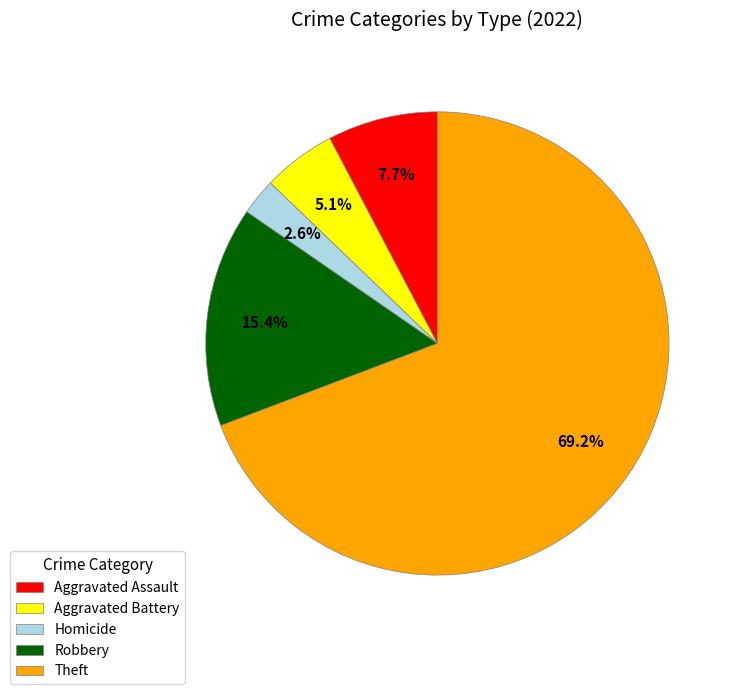

Which category has the smallest portion of the pie?

Homicide